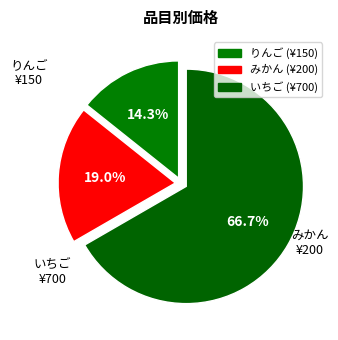

How many segments does this pie chart have?

3